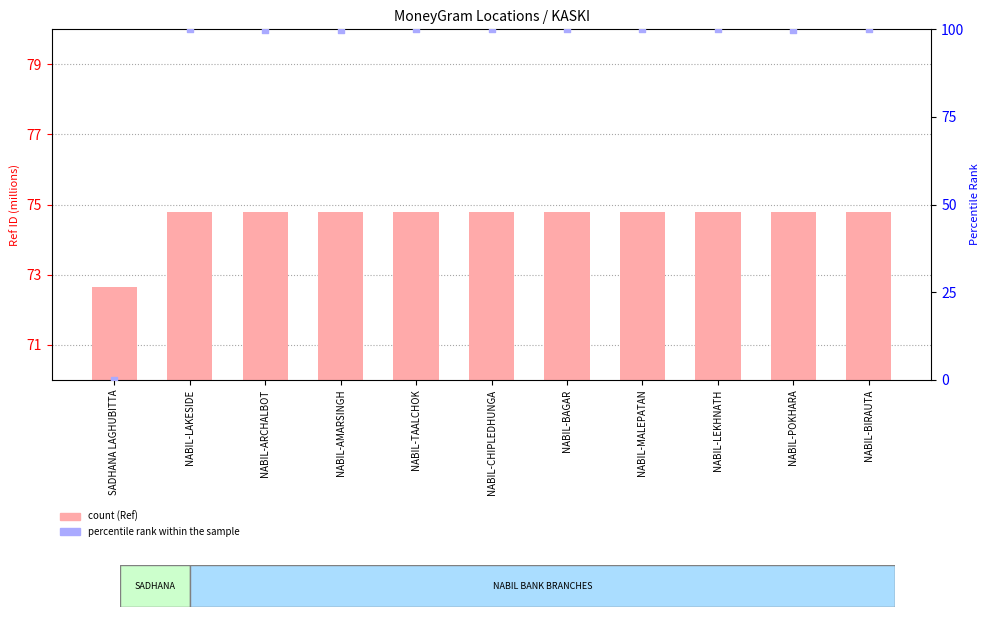

What is the total value across all series at NABIL-POKHARA?

174.7